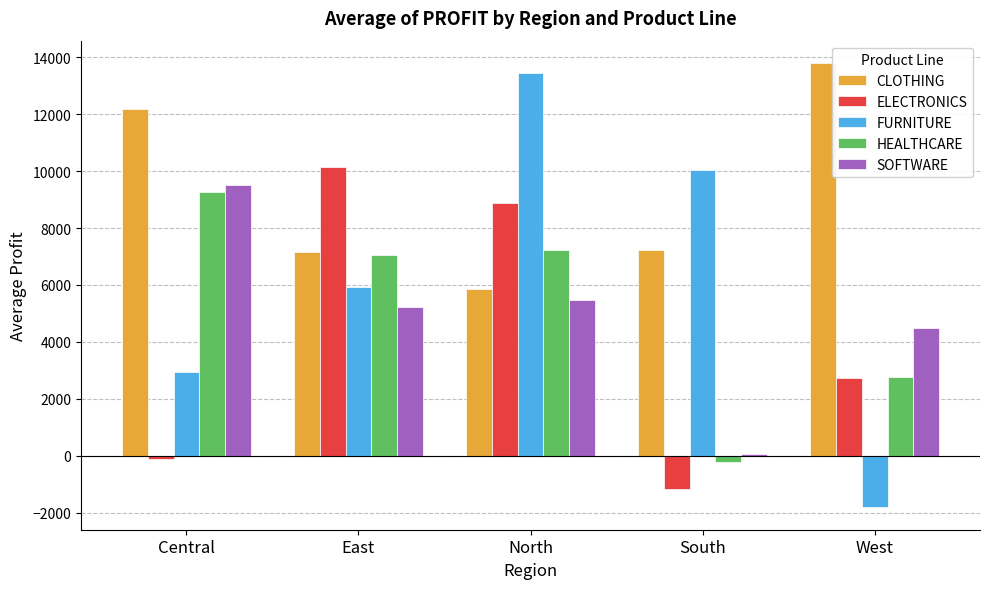

At which category does the chart reach its peak across all series?

West